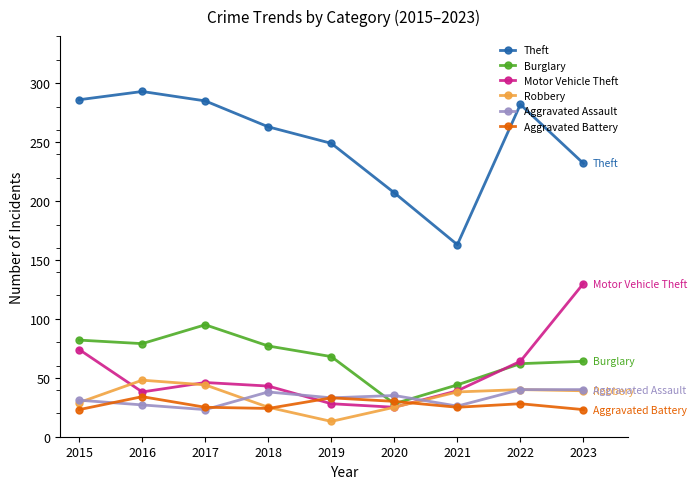

What is the difference between the highest and lowest values at 2017?

262